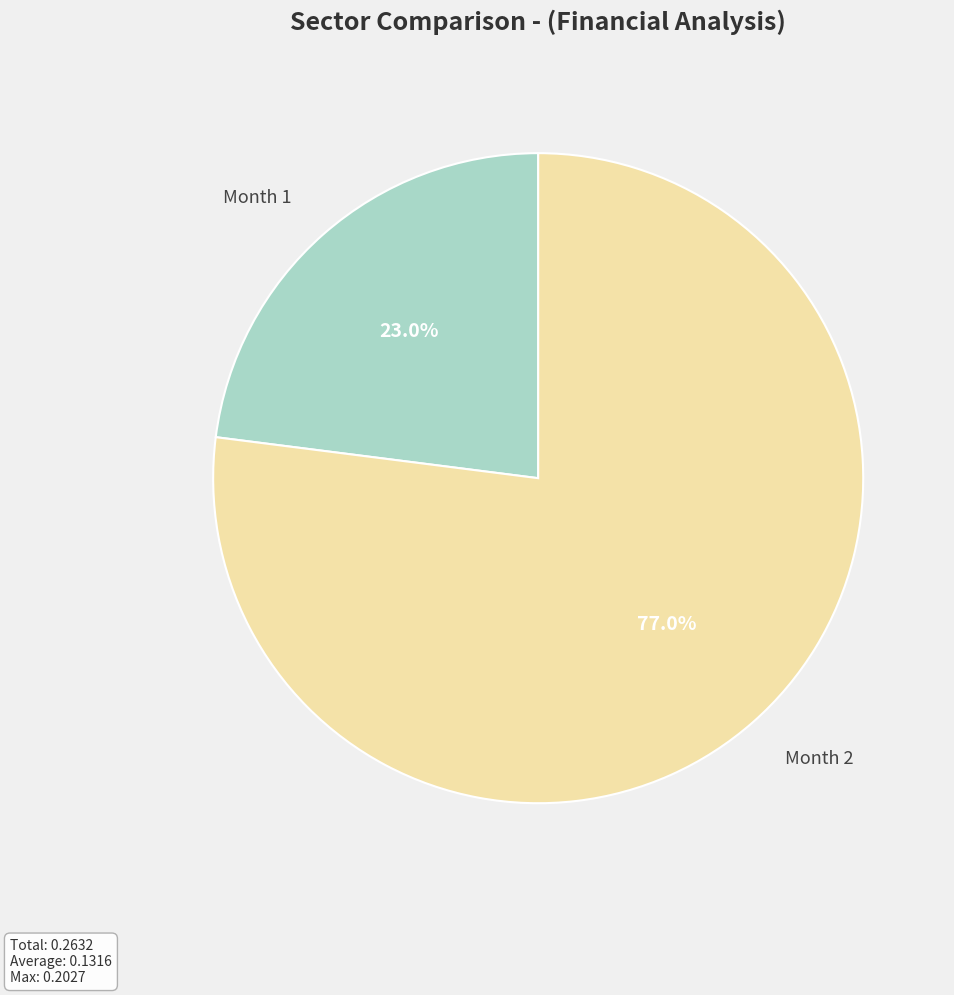

To the nearest percent, what percentage of the pie is Month 2?

77%